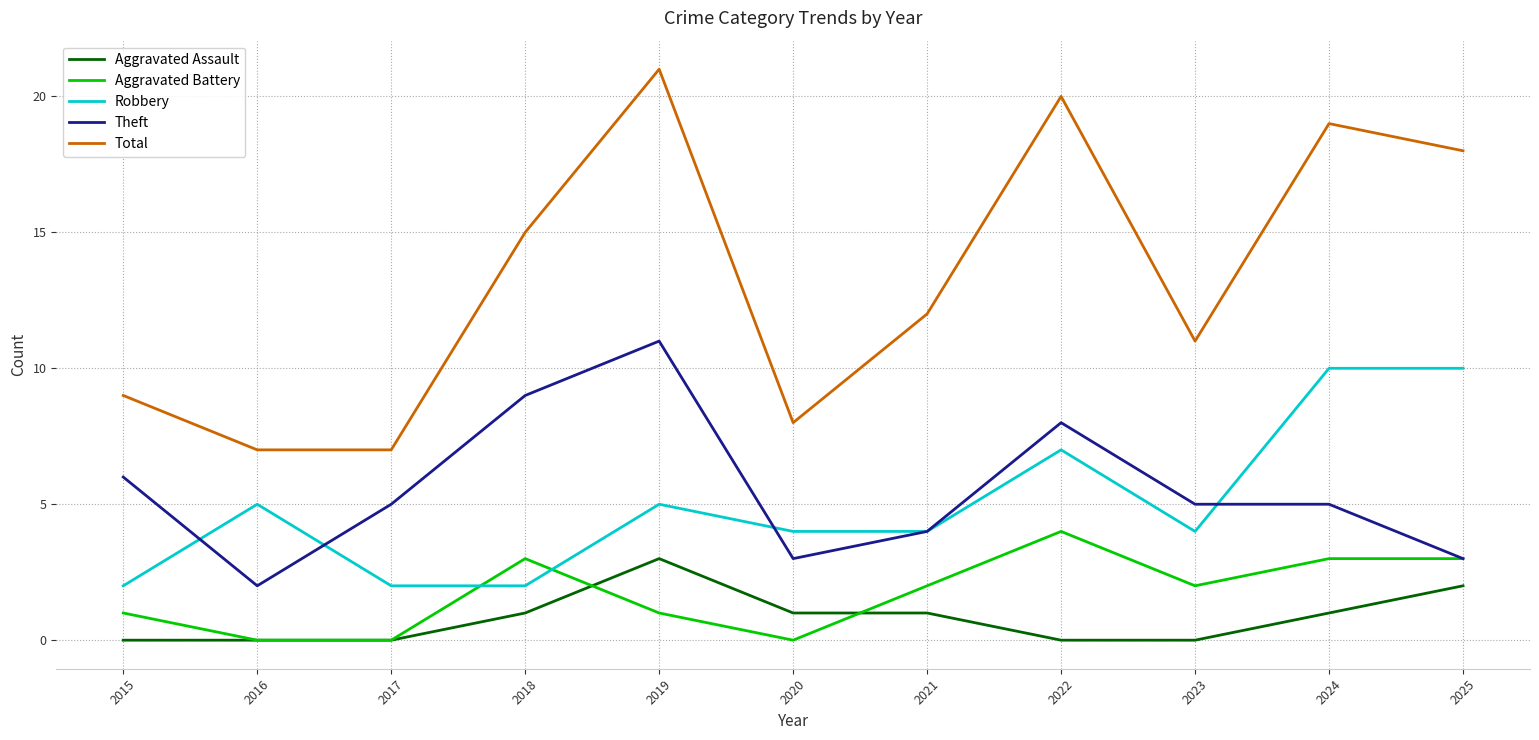

Which category has the highest value across all series?

2019